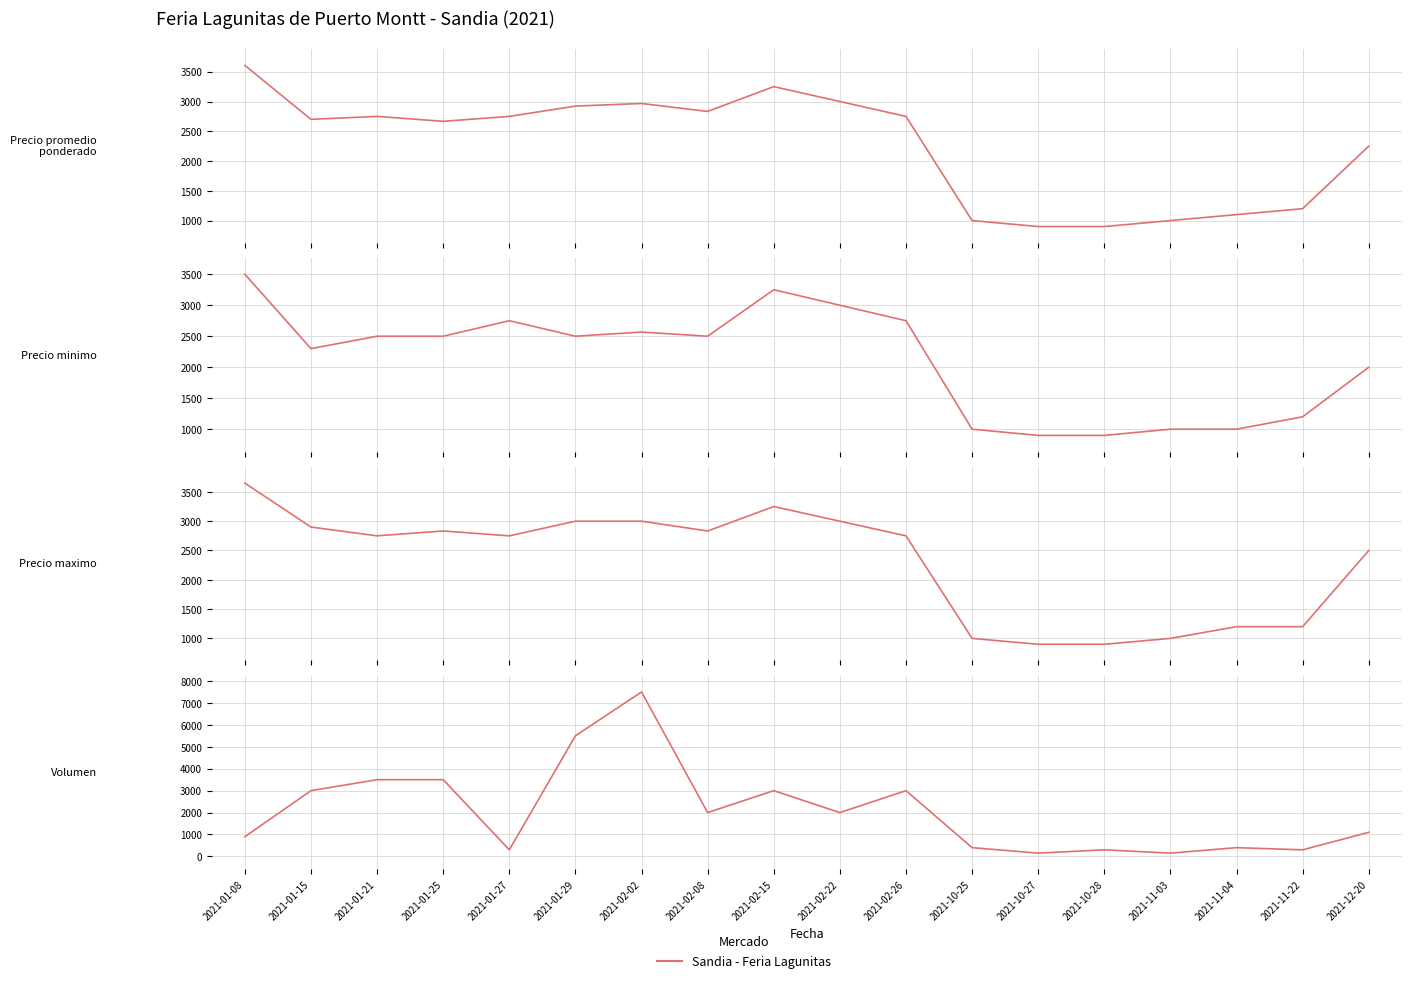

What is the label of the 12th point from the right?

2021-02-02